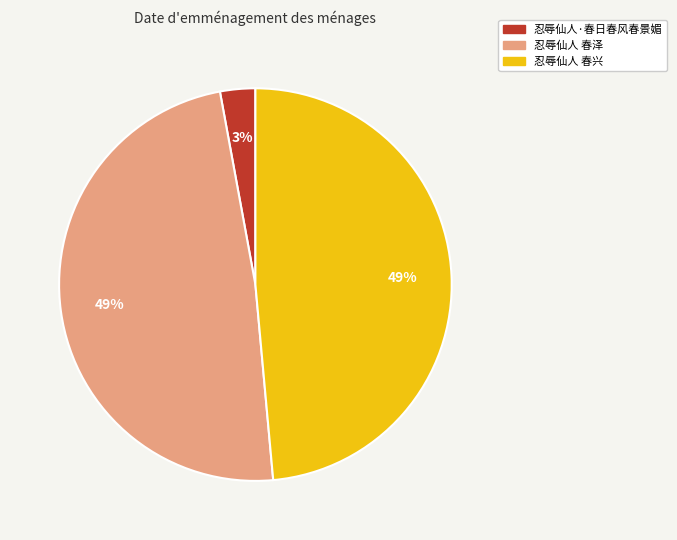

What percentage is the 忍辱仙人·春日春风春景媚 slice, to the nearest percent?

3%